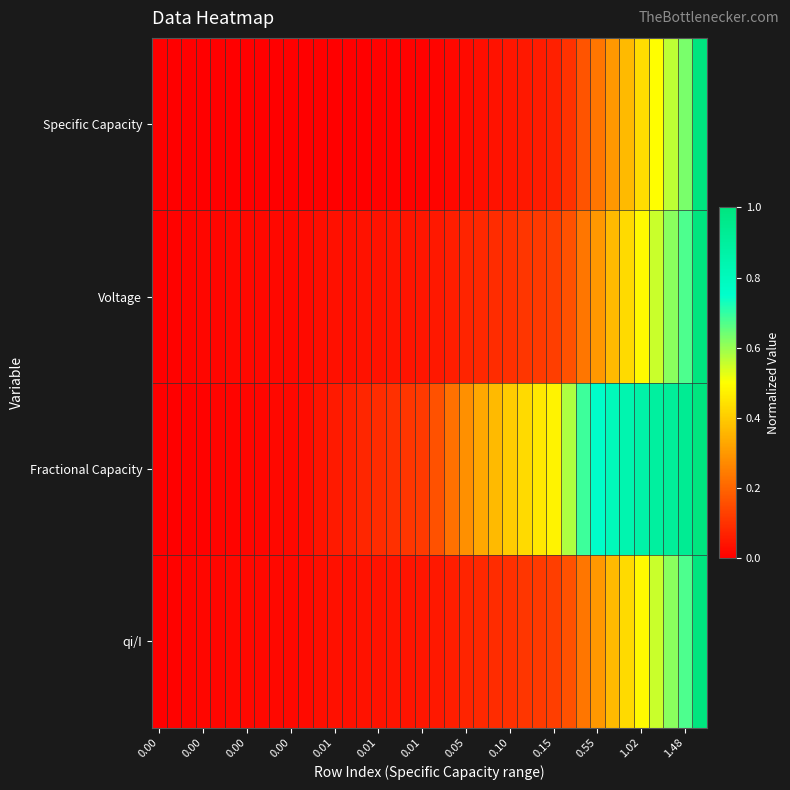

Which series has the largest total across all categories?

Fractional Capacity